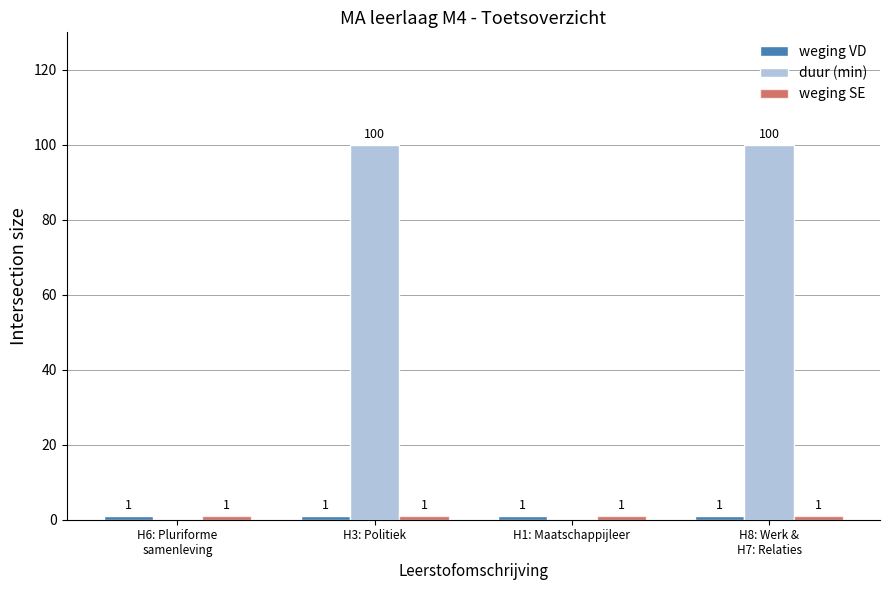

Is it true that duur (min) equals 0 at H1: Maatschappijleer?

True